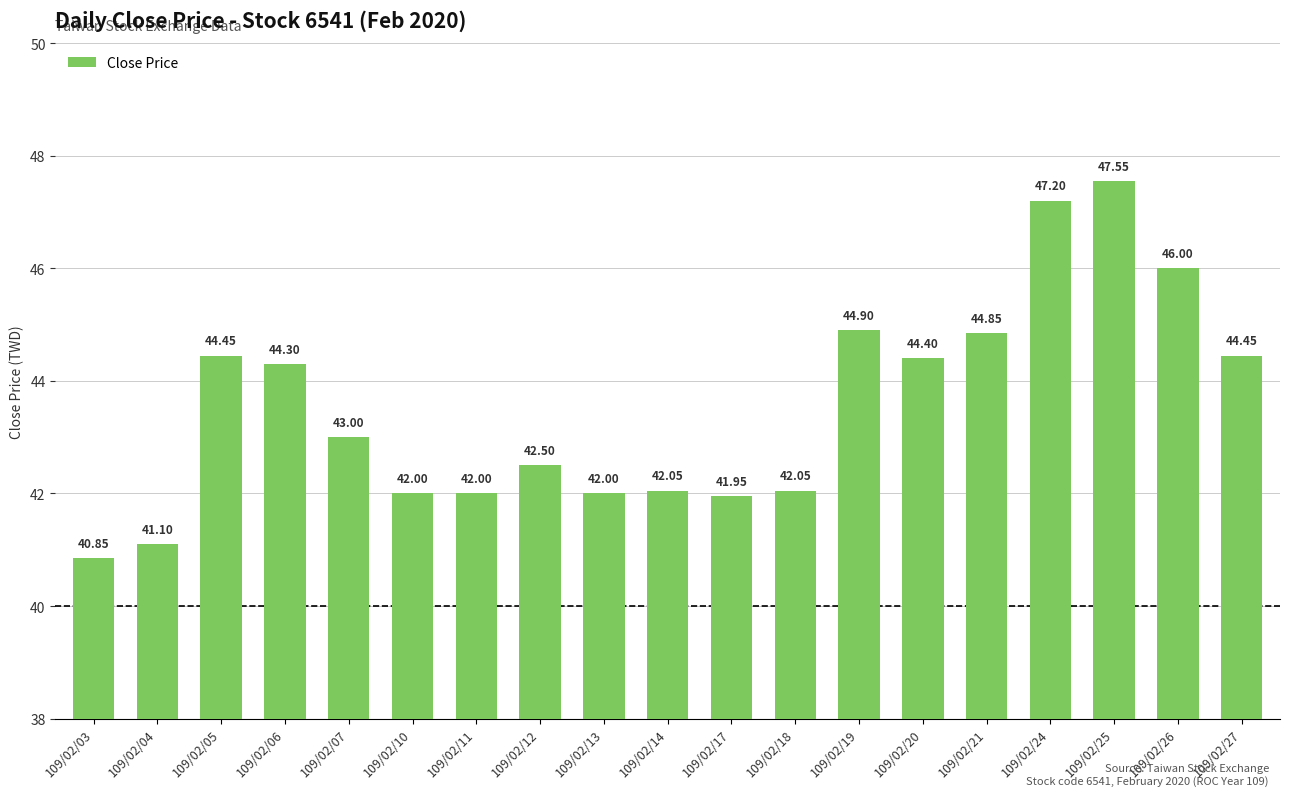

What is the smallest value displayed?

40.9